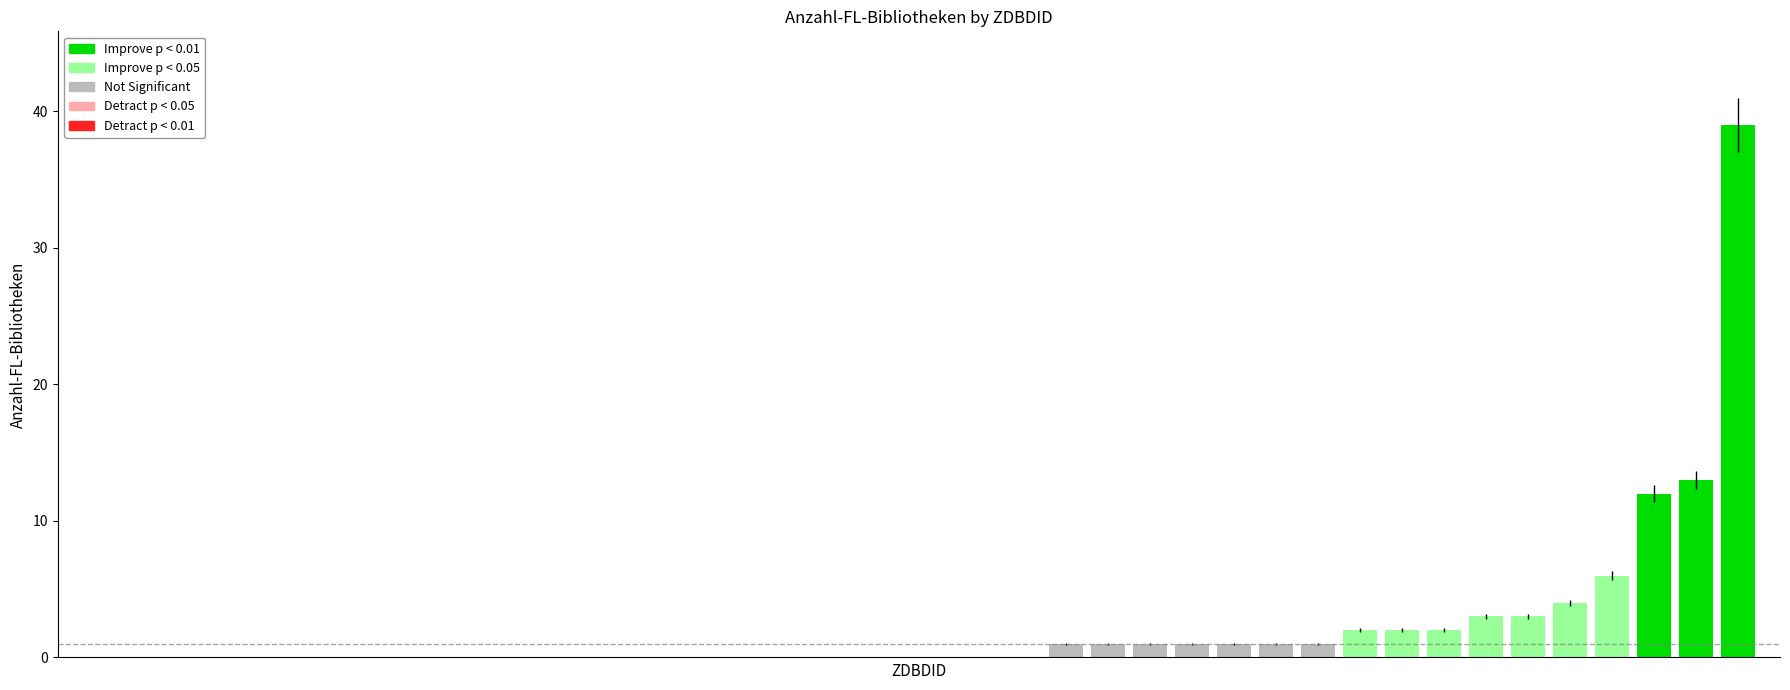

What position from the left is 797-3?

11